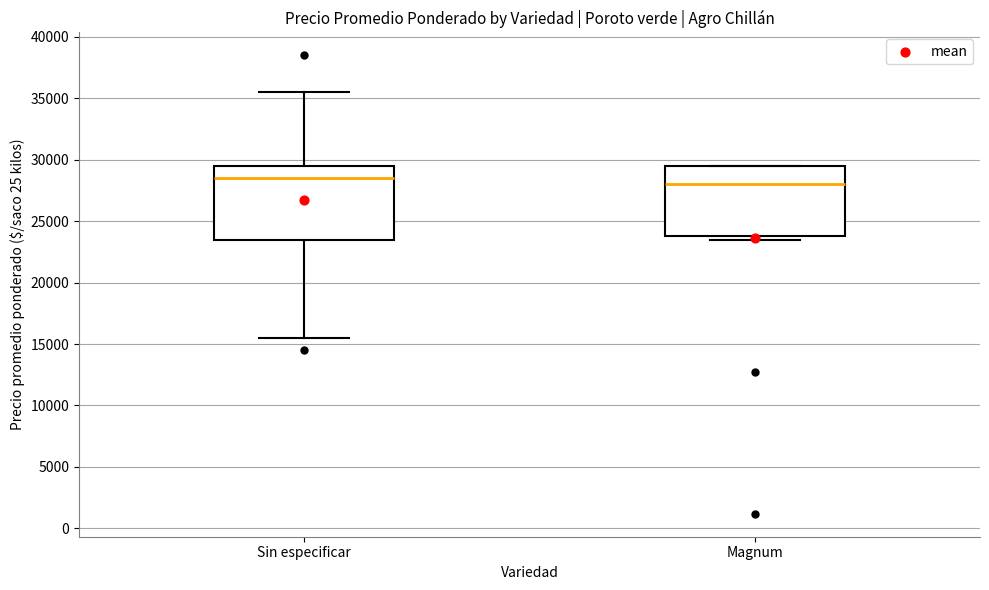

Where is the upper edge of the box for Magnum on the y-axis? The values are not printed on the chart, so give them approximately, as read against the axis.

29500